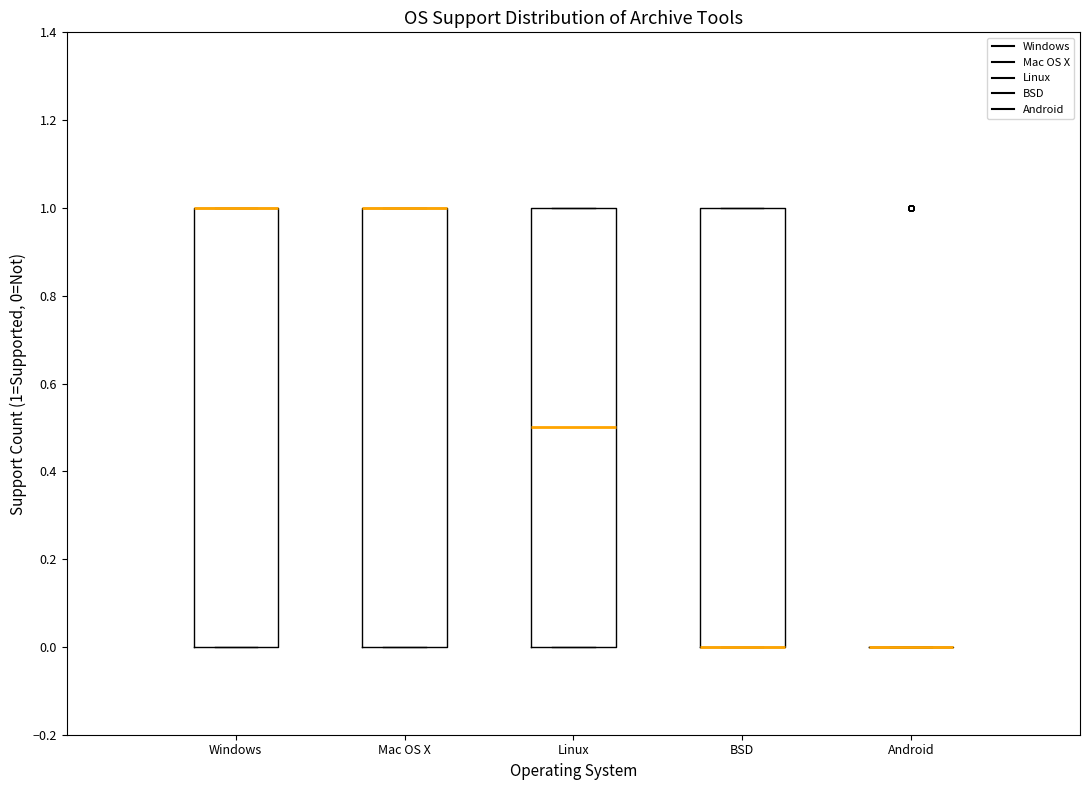

Reading left to right, read every box against the y-axis: the position of its median line, the range the box covers, and the ends of its whiskers. The values are not printed on the chart, so give them approximately, as read against the axis.

Windows: median 1.0 (drawn on the box's upper edge), box 0.0 to 1.0, whiskers 0.0 to 1.0
Mac OS X: median 1.0 (drawn on the box's upper edge), box 0.0 to 1.0, whiskers 0.0 to 1.0
Linux: median 0.5, box 0.0 to 1.0, whiskers 0.0 to 1.0
BSD: median 0.0 (drawn on the box's lower edge), box 0.0 to 1.0, whiskers 0.0 to 1.0
Android: box collapsed to a line at 0.0, whiskers 0.0 to 0.0